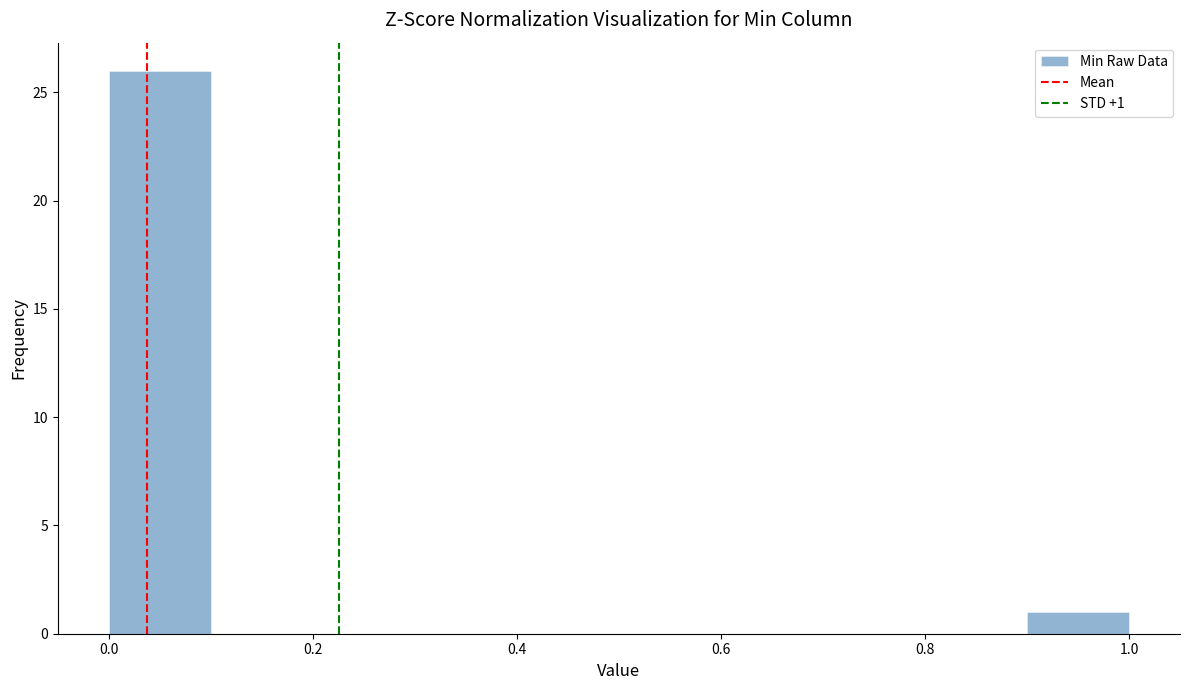

Over which range of the x-axis is the bar tallest?

0.0 to 0.1